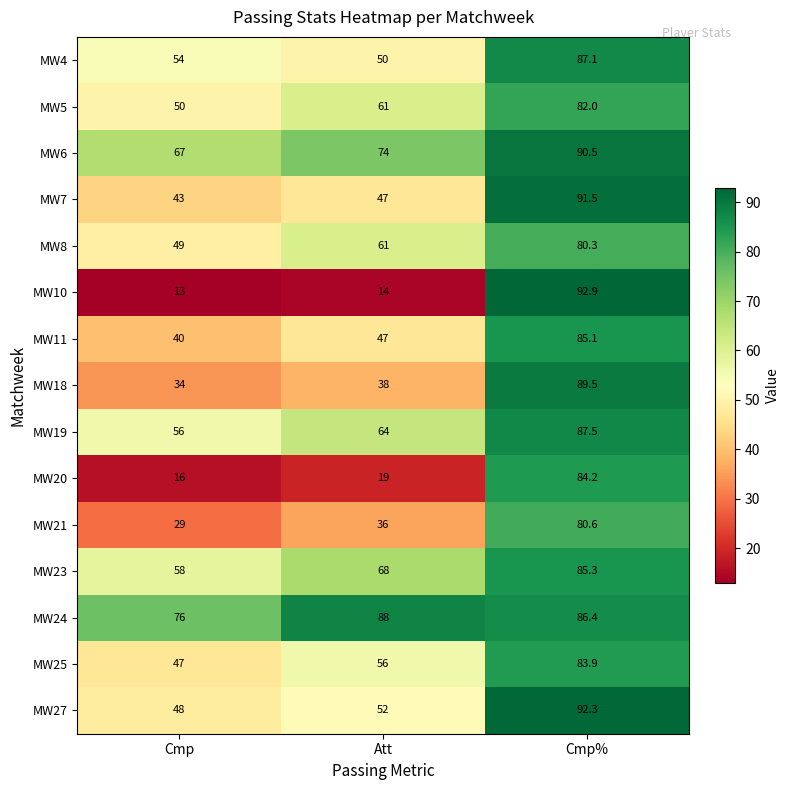

What is the difference between the maximum and minimum values in the MW7 series?

48.5